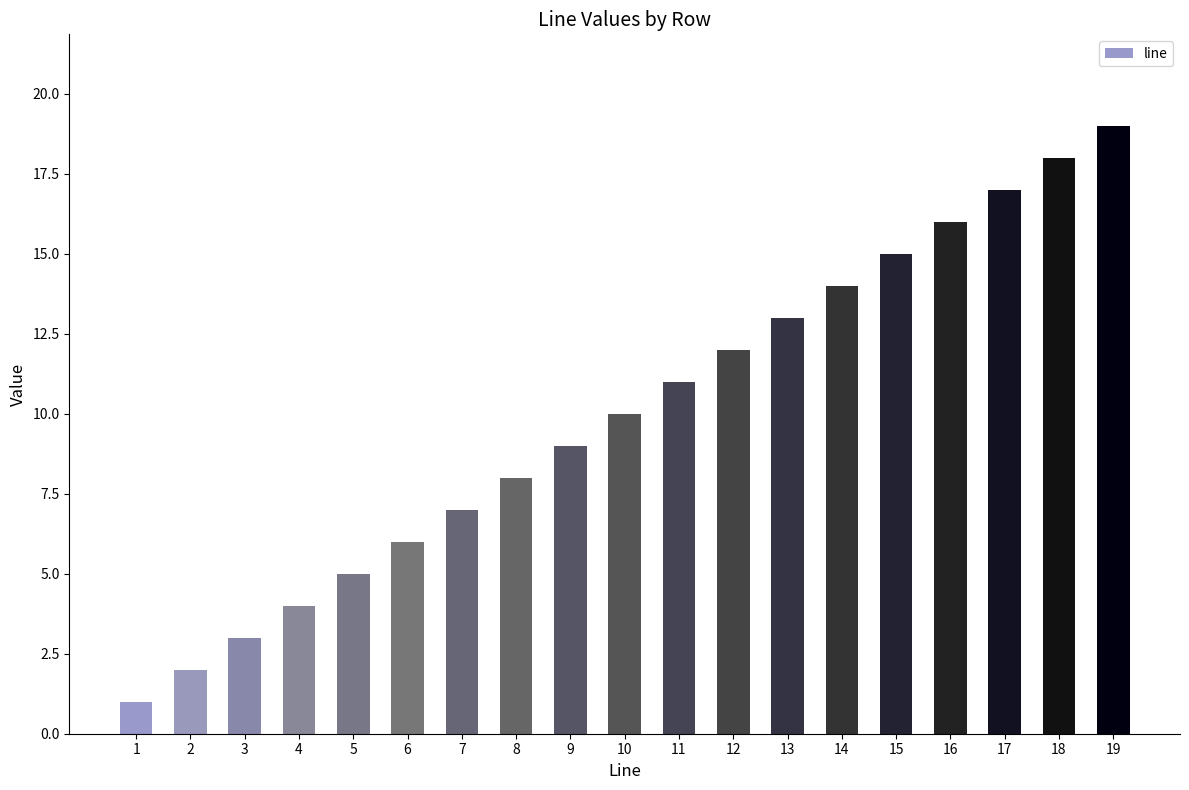

Are the bars horizontal?

No